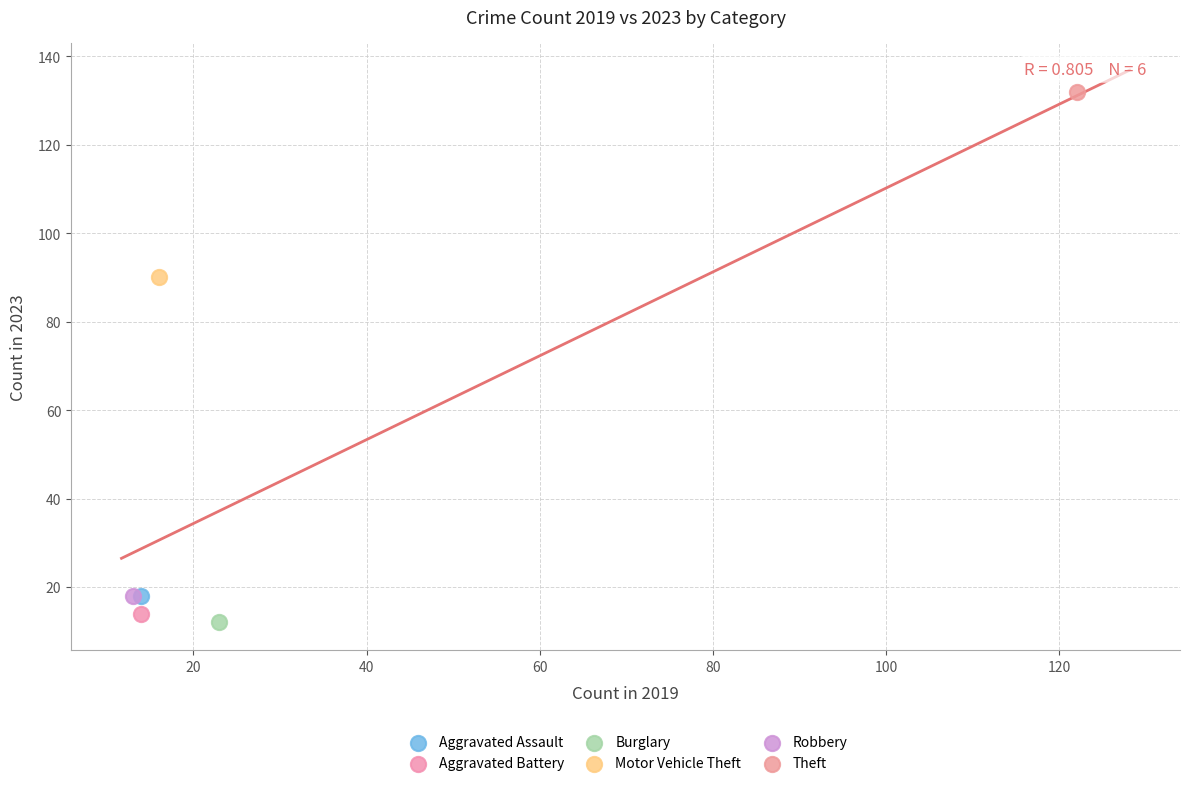

Which series contains the highest Y value?

Theft